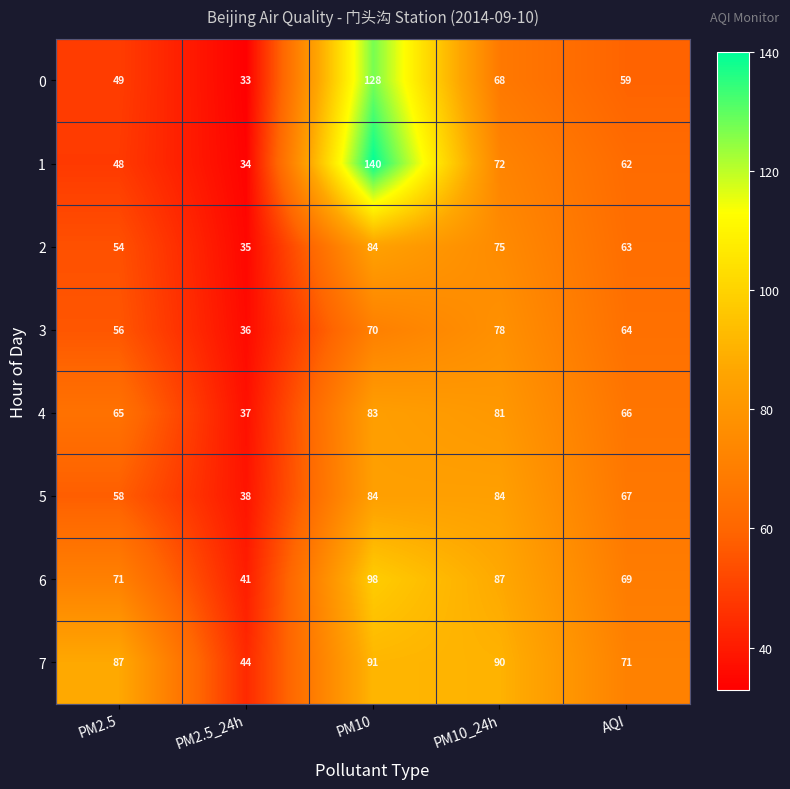

What is the difference between the maximum and second lowest values in the 4 series?

18